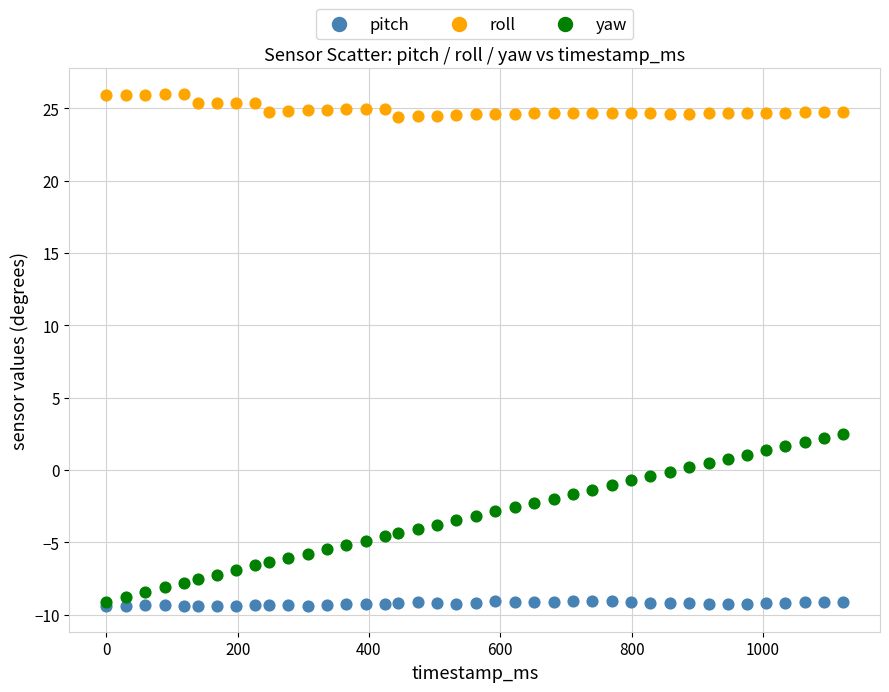

What are all the series names shown in the legend?

pitch, roll, yaw